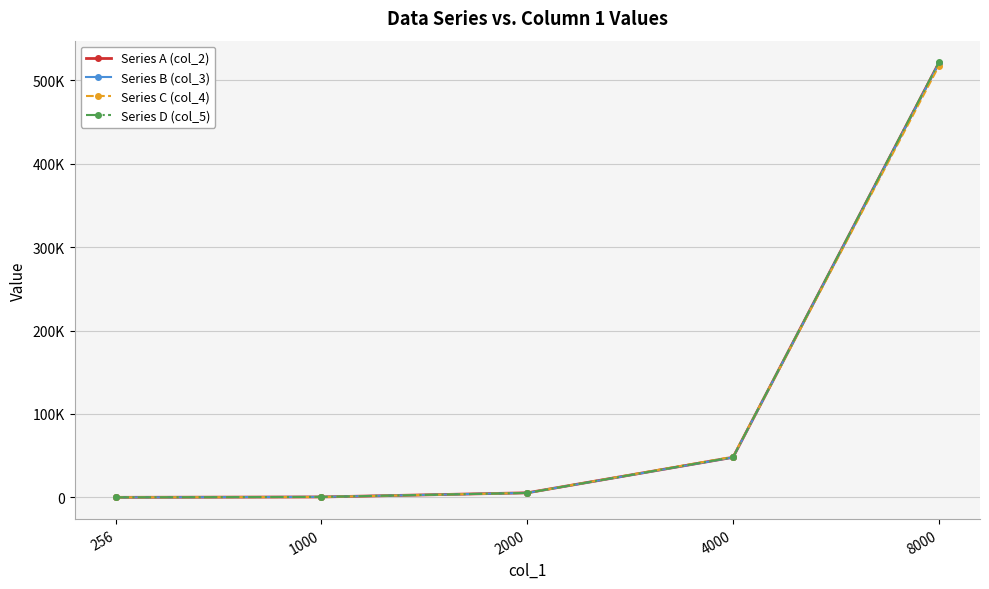

Reading right to left, what are all the values shown in this chart?

Series A (col_2): 521114	48024	5434	468	12
Series B (col_3): 520671	47887	5353	538	0
Series C (col_4): 517295	48665	5333	424	0
Series D (col_5): 521634	48145	5318	500	15